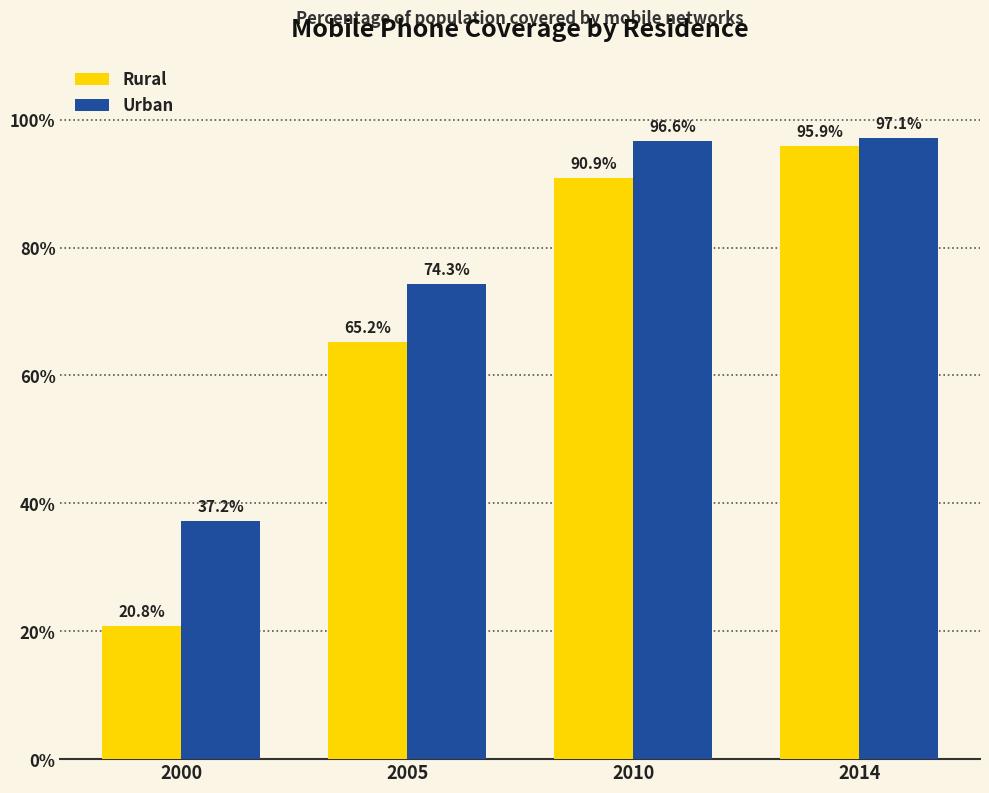

At which label does Rural first exceed 90?

2010